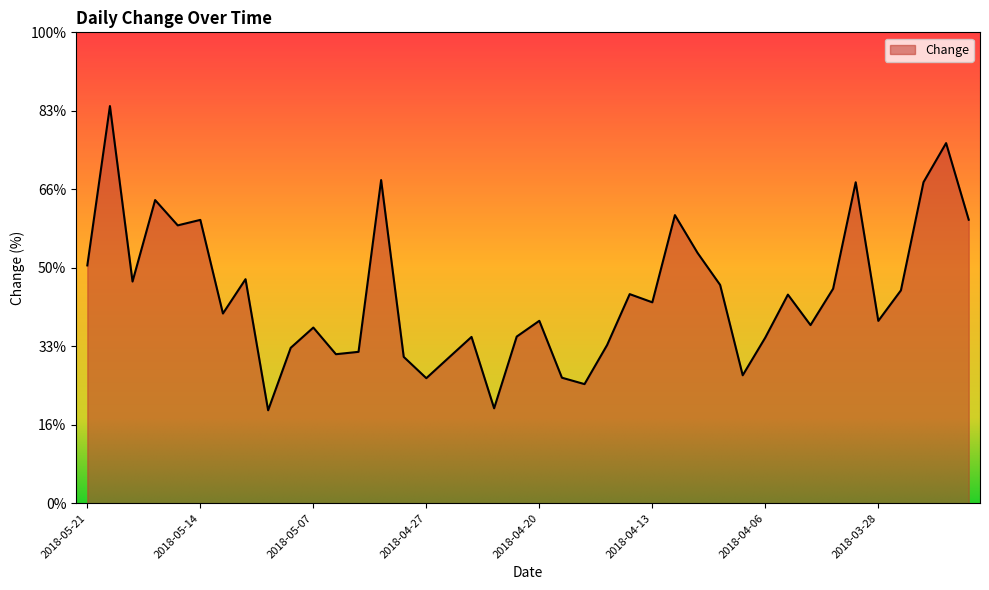

Rank the categories by value from highest to lowest.

2018-05-18, 2018-03-23, 2018-05-02, 2018-03-26, 2018-04-02, 2018-05-16, 2018-04-12, 2018-03-22, 2018-05-14, 2018-05-15, 2018-04-11, 2018-05-21, 2018-05-10, 2018-05-17, 2018-04-10, 2018-04-03, 2018-03-27, 2018-04-16, 2018-04-05, 2018-04-13, 2018-05-11, 2018-04-20, 2018-03-28, 2018-04-04, 2018-05-07, 2018-04-23, 2018-04-25, 2018-04-06, 2018-04-17, 2018-05-08, 2018-05-03, 2018-05-04, 2018-04-30, 2018-04-26, 2018-04-09, 2018-04-19, 2018-04-27, 2018-04-18, 2018-04-24, 2018-05-09